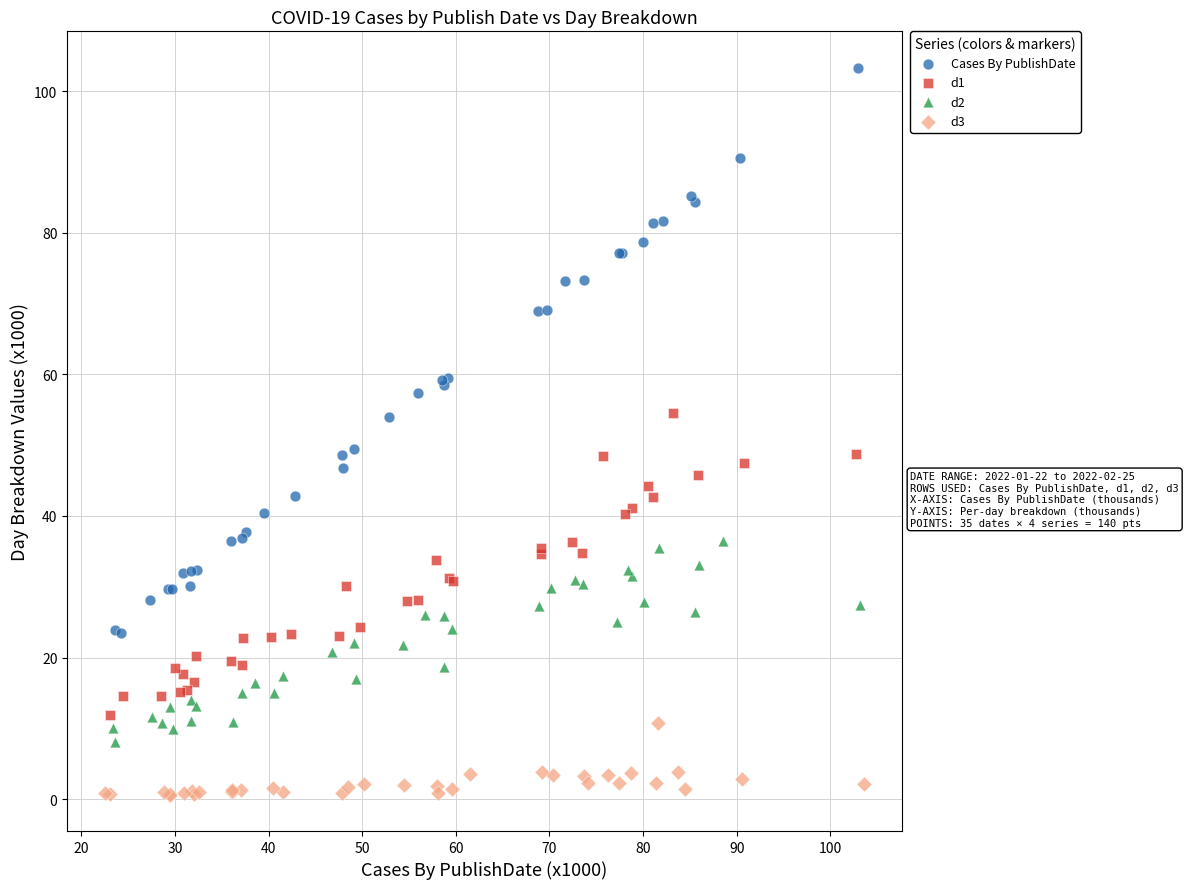

Which series has the largest Y range (max minus min)?

Cases By PublishDate